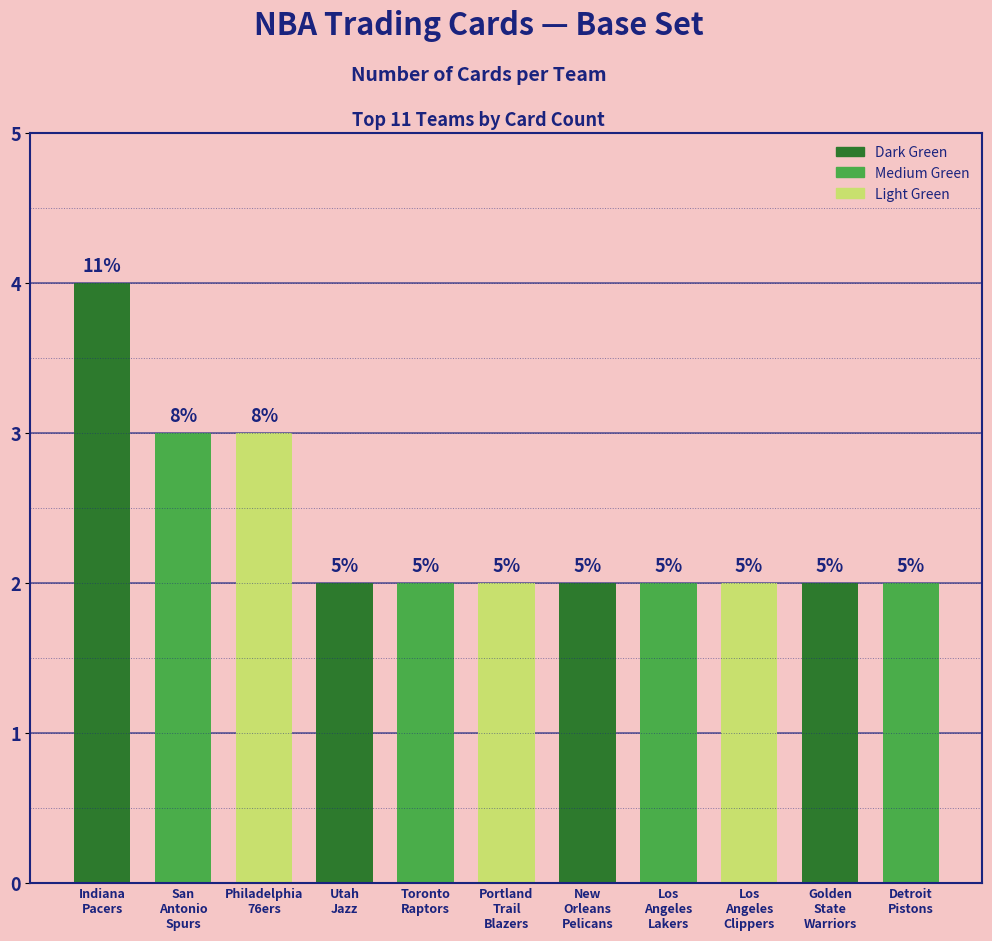

Where is the data nearest to the value 3?

San
Antonio
Spurs